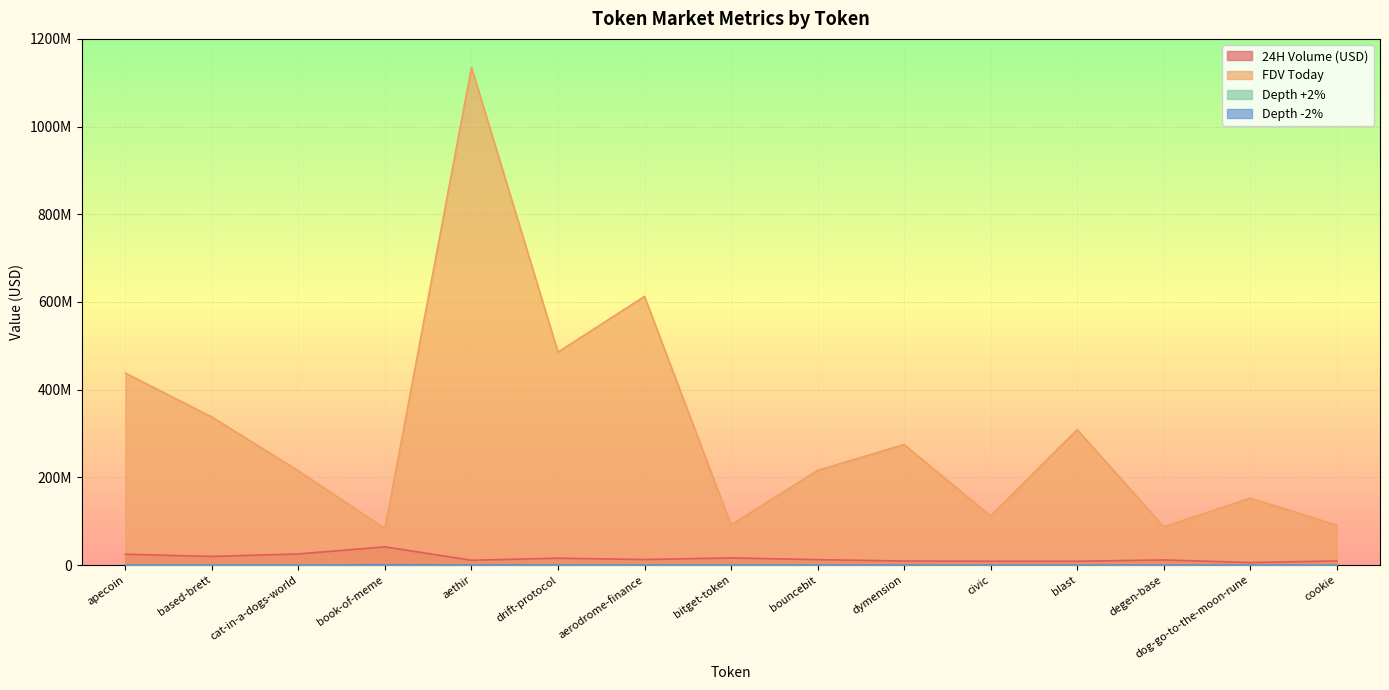

Read the FDV Today value at dymension.

274786966.0